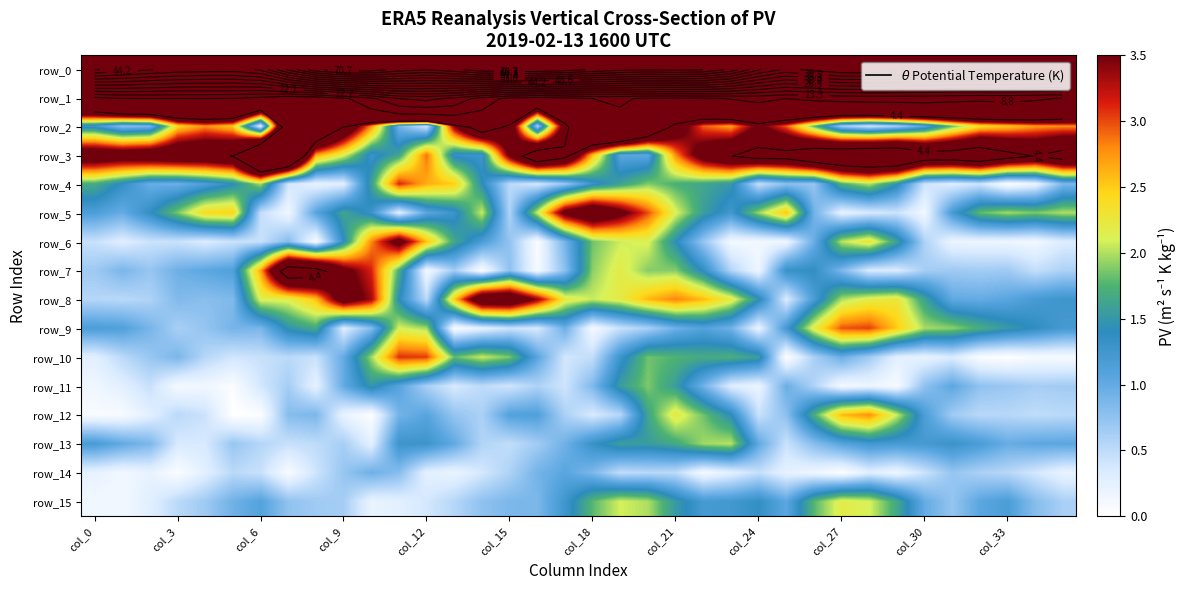

Which category has the highest value in the row_11 series?

20